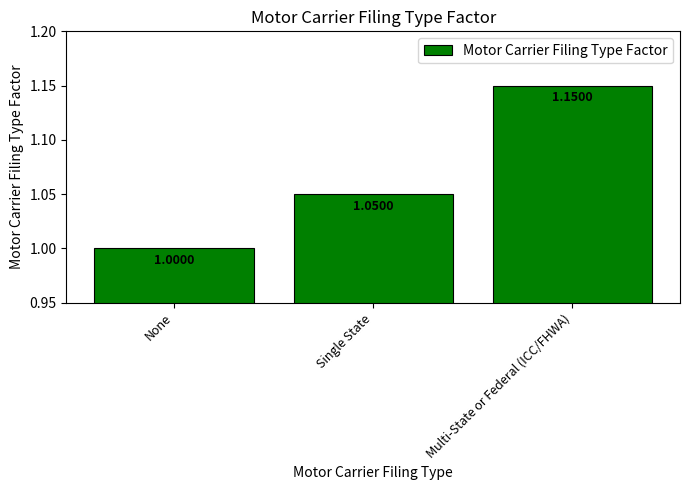

What is the smallest value displayed?

1.0